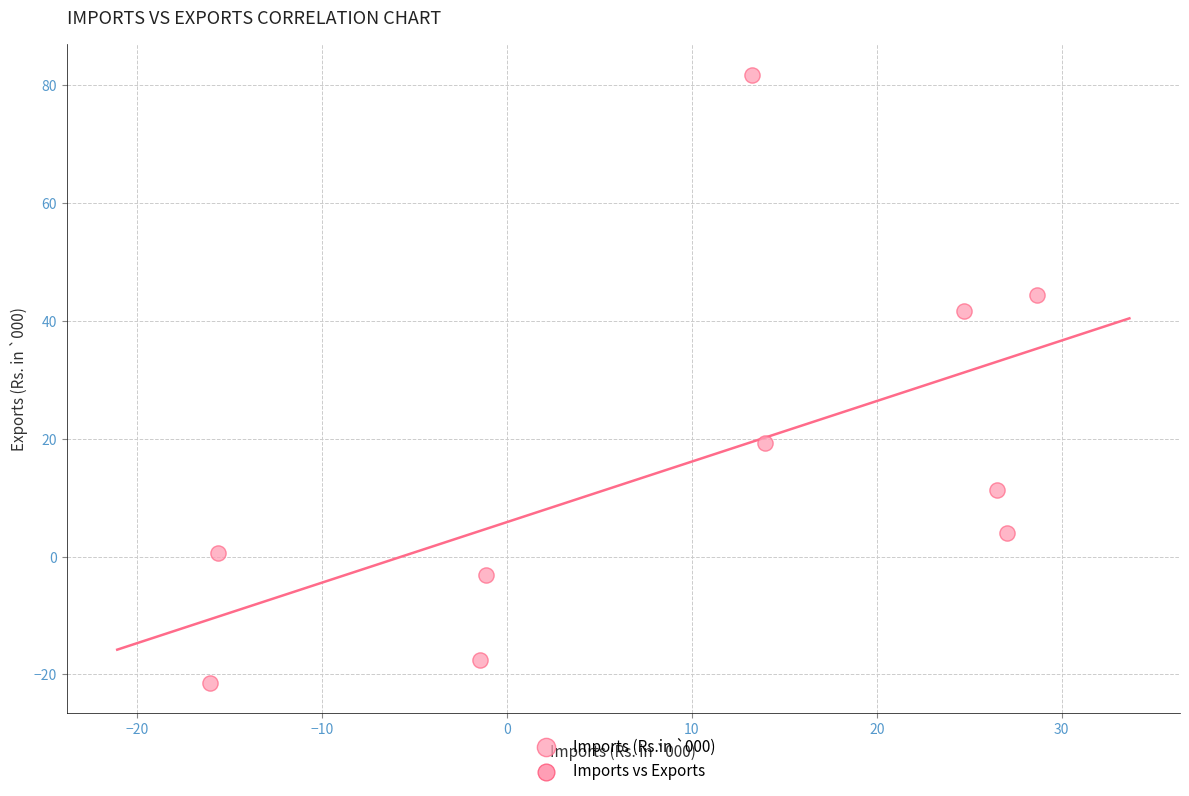

What is the range of X values (max minus min)?

44.7